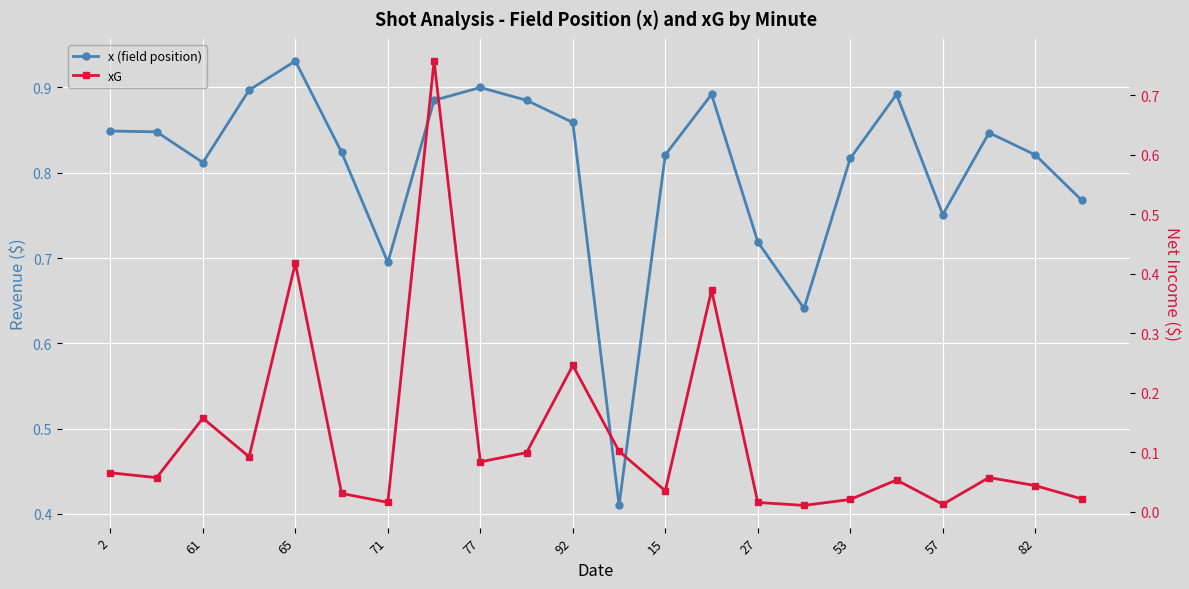

What is the label of the 15th point from the right?

27